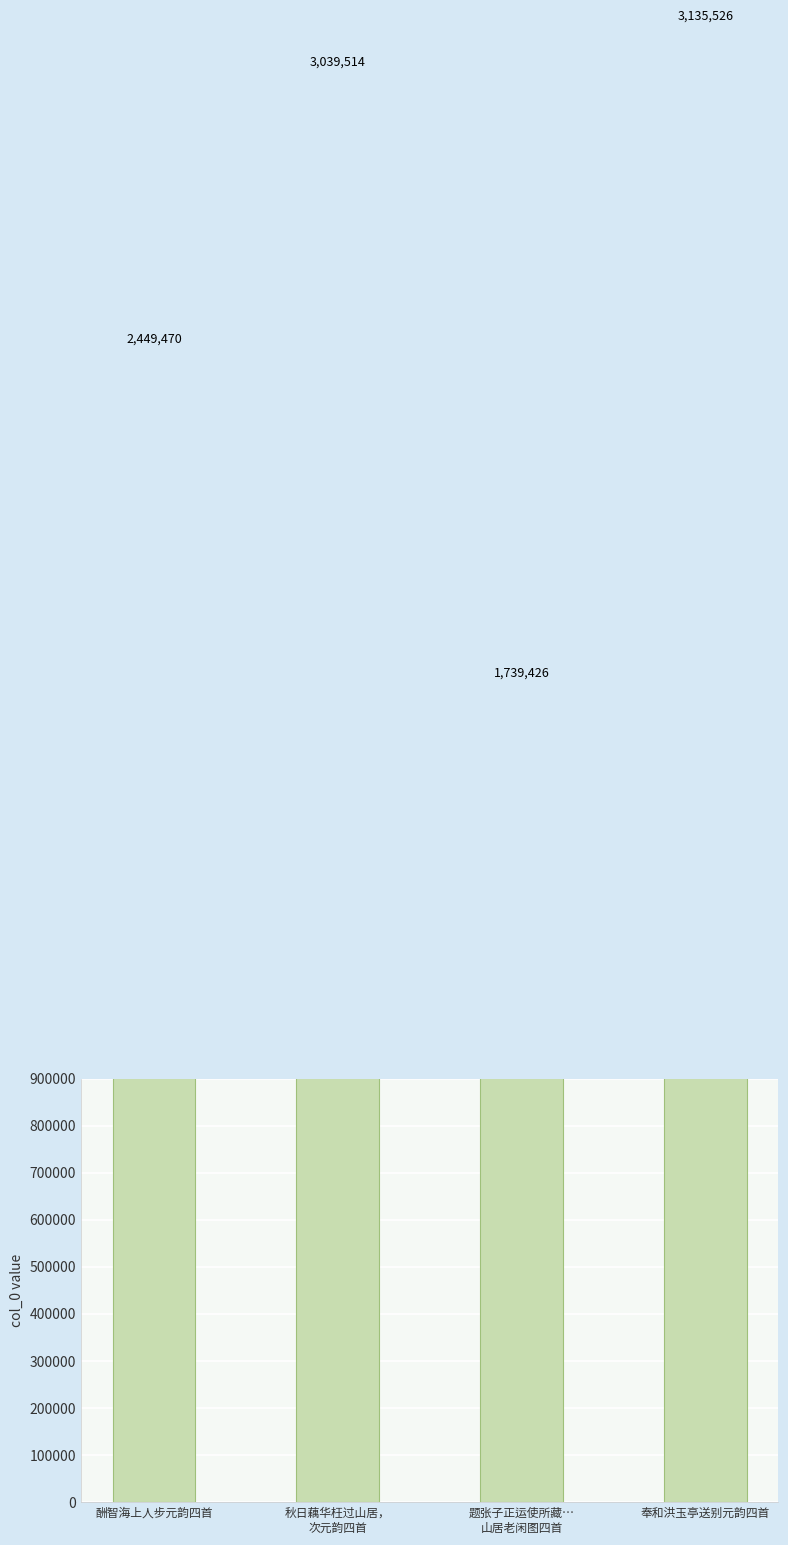

What is the label of the 2nd bar from the left?

秋日藕华枉过山居，
次元韵四首